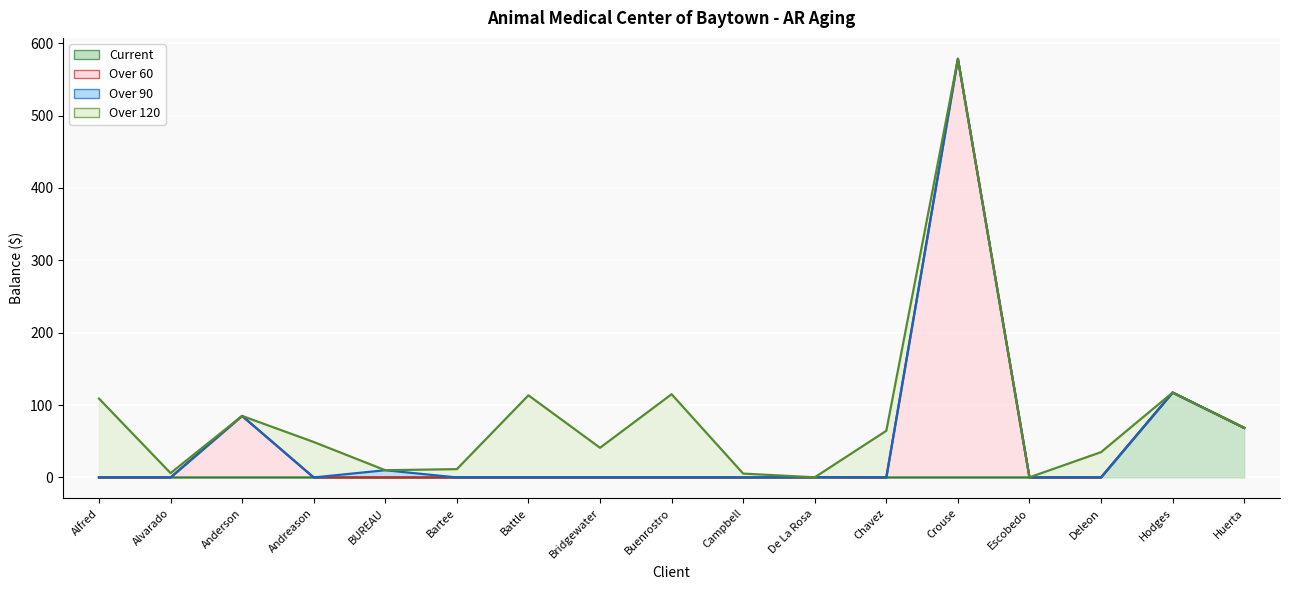

What is the sum of the Current values at Escobedo and De La Rosa?

0.2